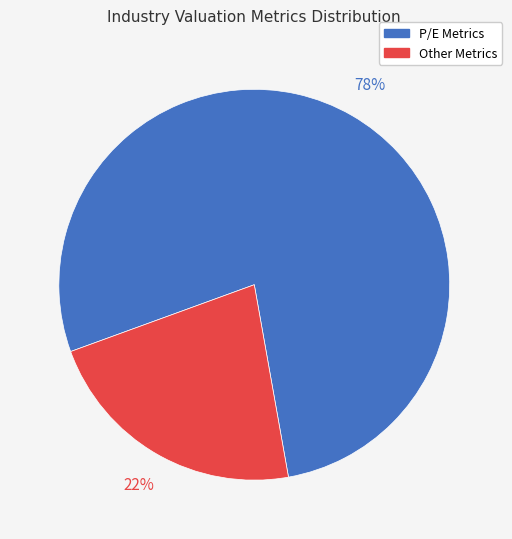

What is the ratio of the value at Other Metrics to the value at P/E Metrics?

0.3